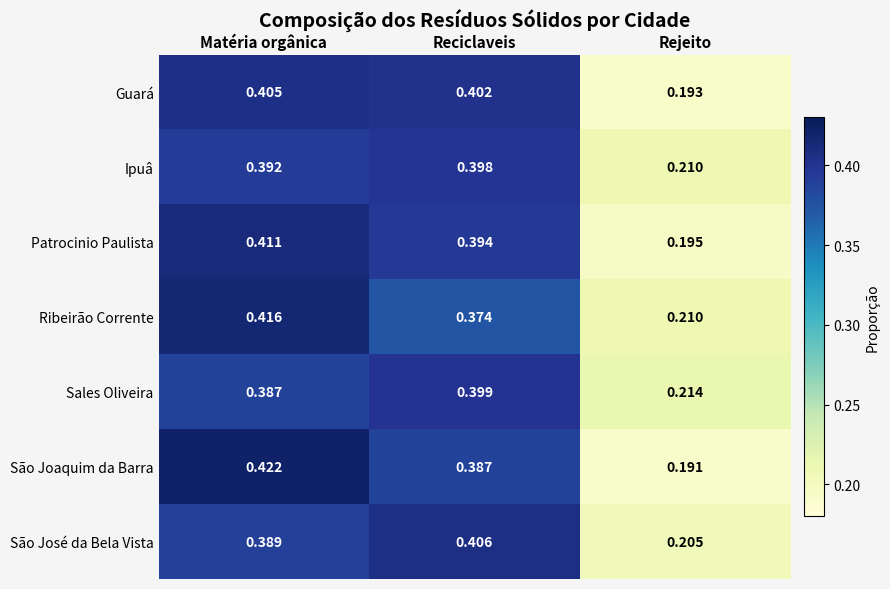

Between Matéria orgânica and Rejeito, which series saw the biggest shift?

São Joaquim da Barra